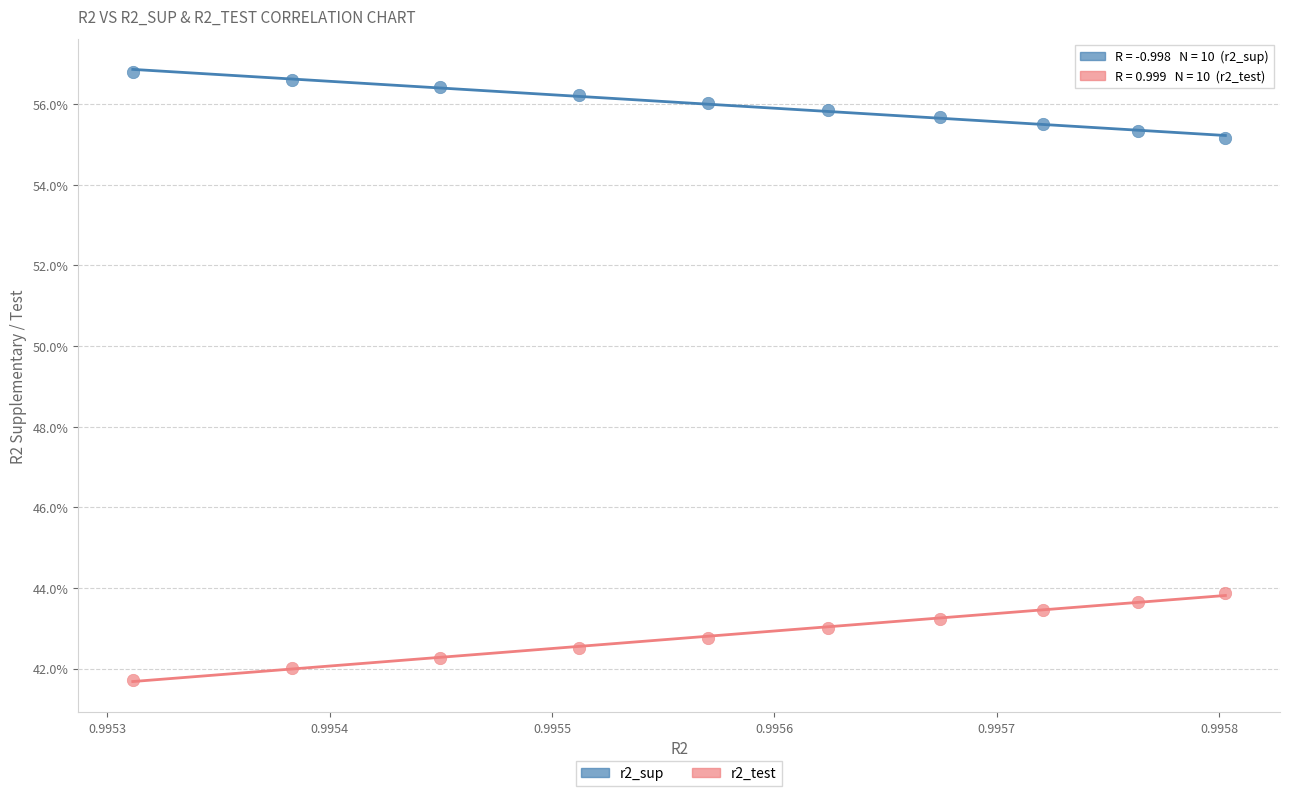

Which series contains the highest Y value?

r2_sup